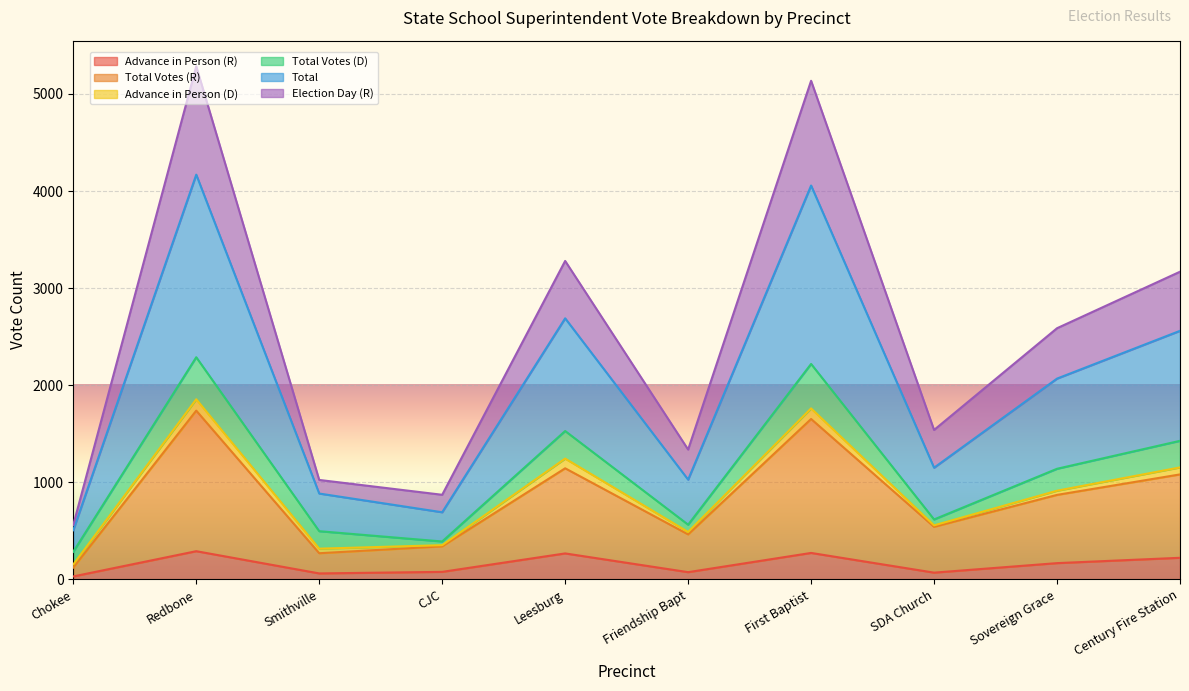

At which label does Advance in Person (R) reach its peak?

Redbone